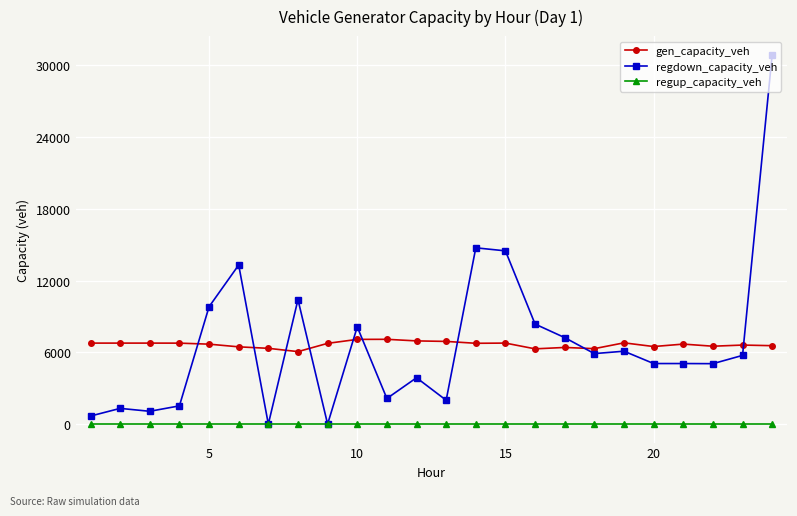

At how many categories does at least one series exceed 11101?

4